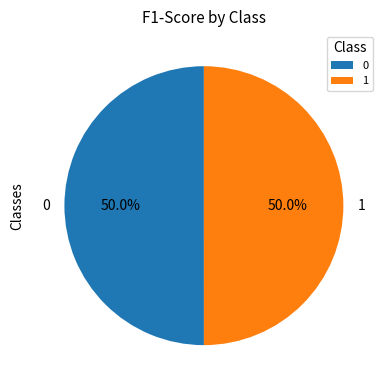

What percentage is the 0 slice, to the nearest percent?

50%